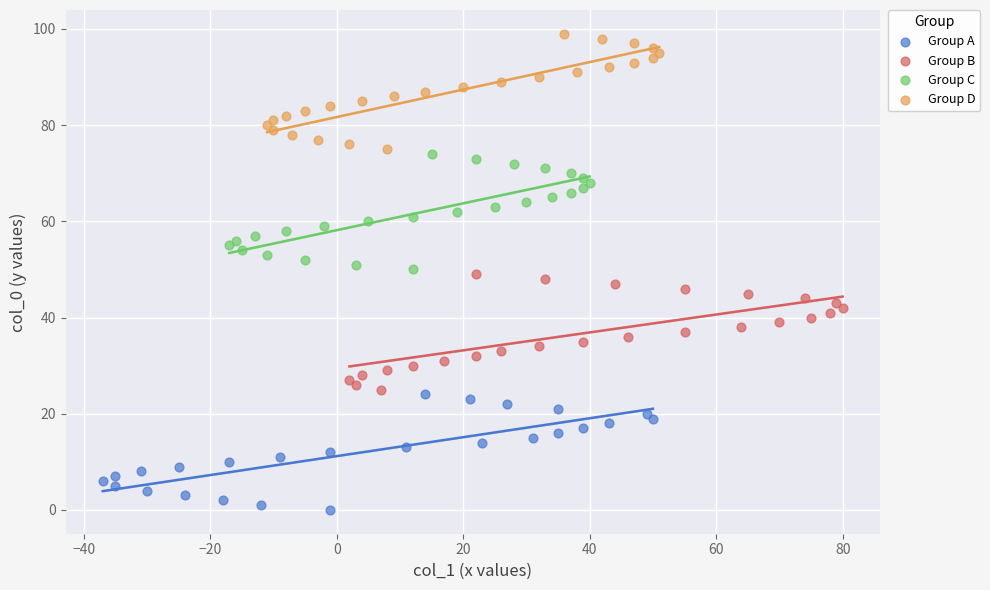

Which series contains the lowest Y value?

Group A